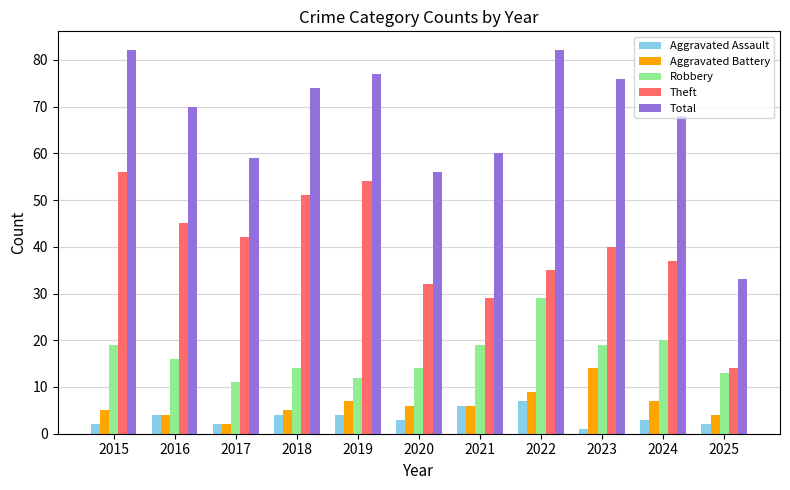

Does the chart contain stacked bars?

No